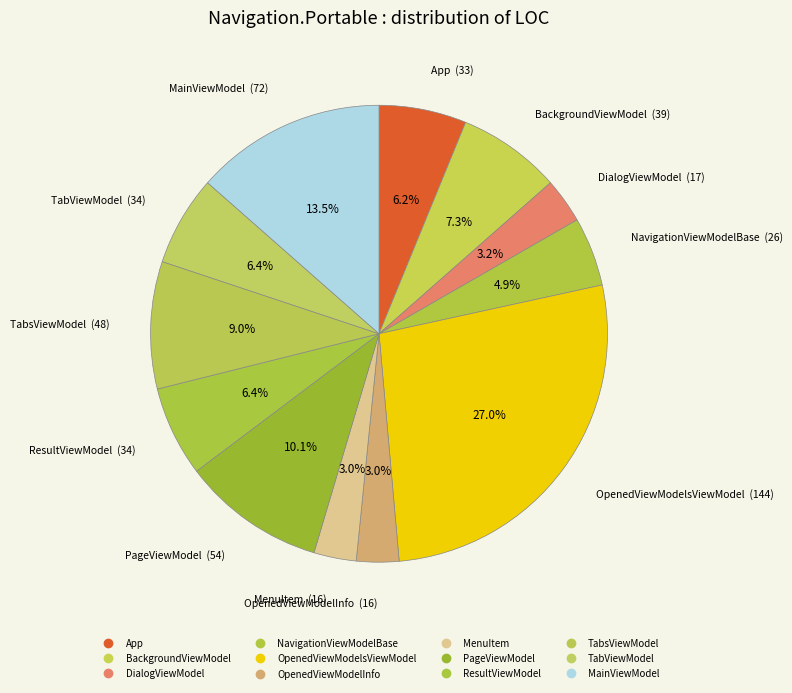

Which has a higher value, OpenedViewModelInfo or TabsViewModel?

TabsViewModel